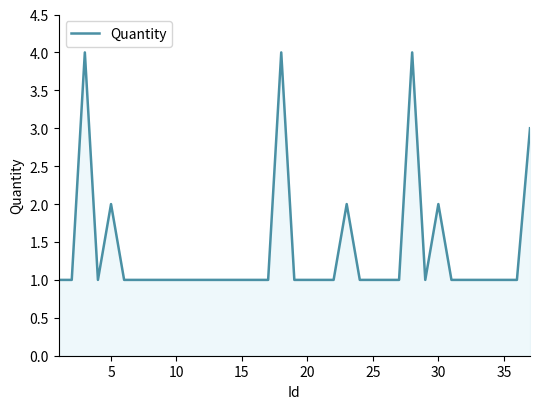

Reading right to left, list all the values displayed in this chart.

3	1	1	1	1	1	1	2	1	4	1	1	1	1	2	1	1	1	1	4	1	1	1	1	1	1	1	1	1	1	1	1	2	1	4	1	1